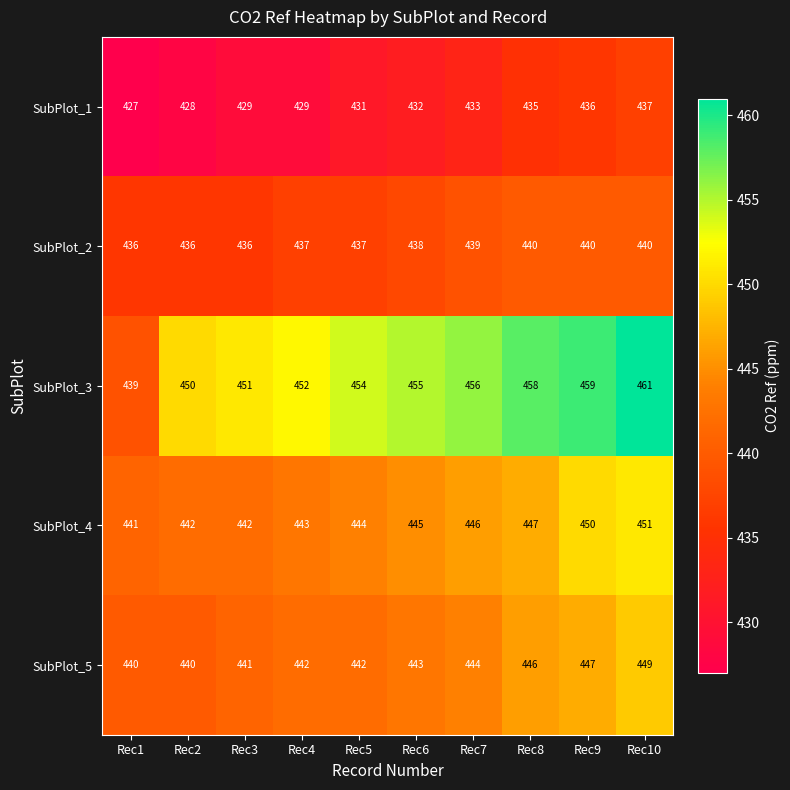

What value does the SubPlot_1 series have at Rec9, to the nearest 5?

435